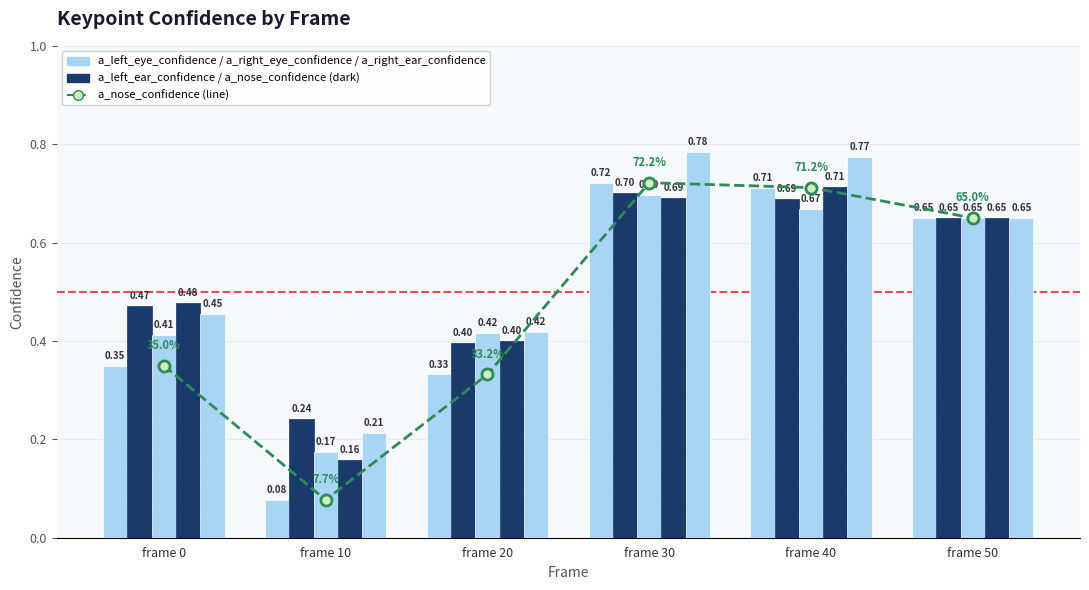

Count the number of categories in the chart.

6